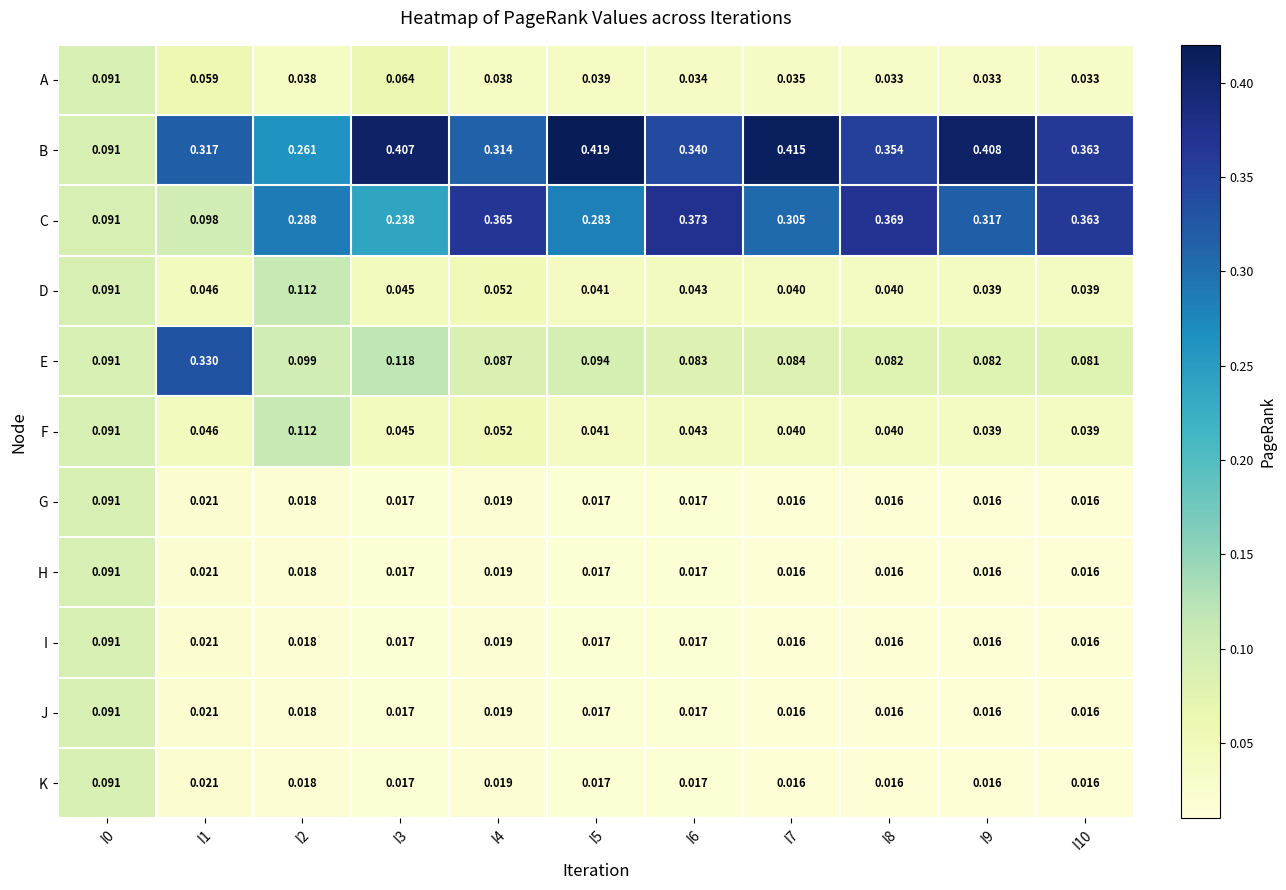

Which series has the largest total across all categories?

B